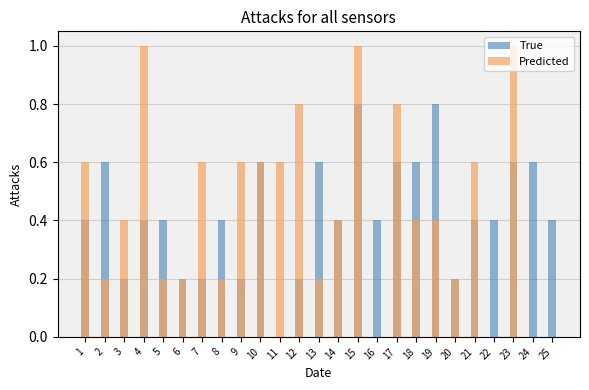

True or false: Predicted has a value of 0.1 at 14.

False